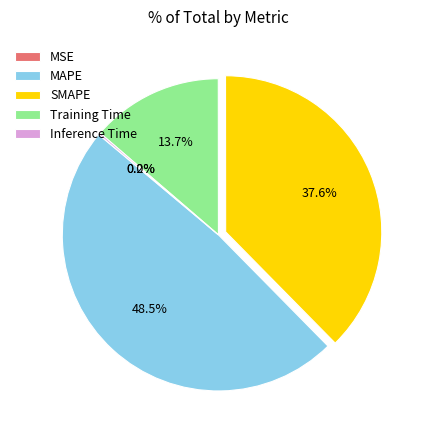

Is there any slice that represents more than half of the pie?

No